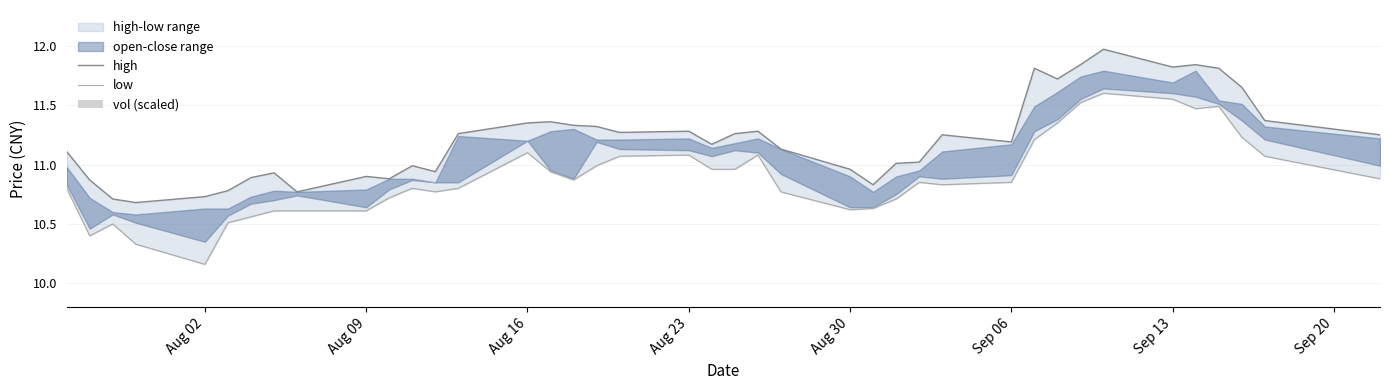

What is the smallest value displayed?

0.4